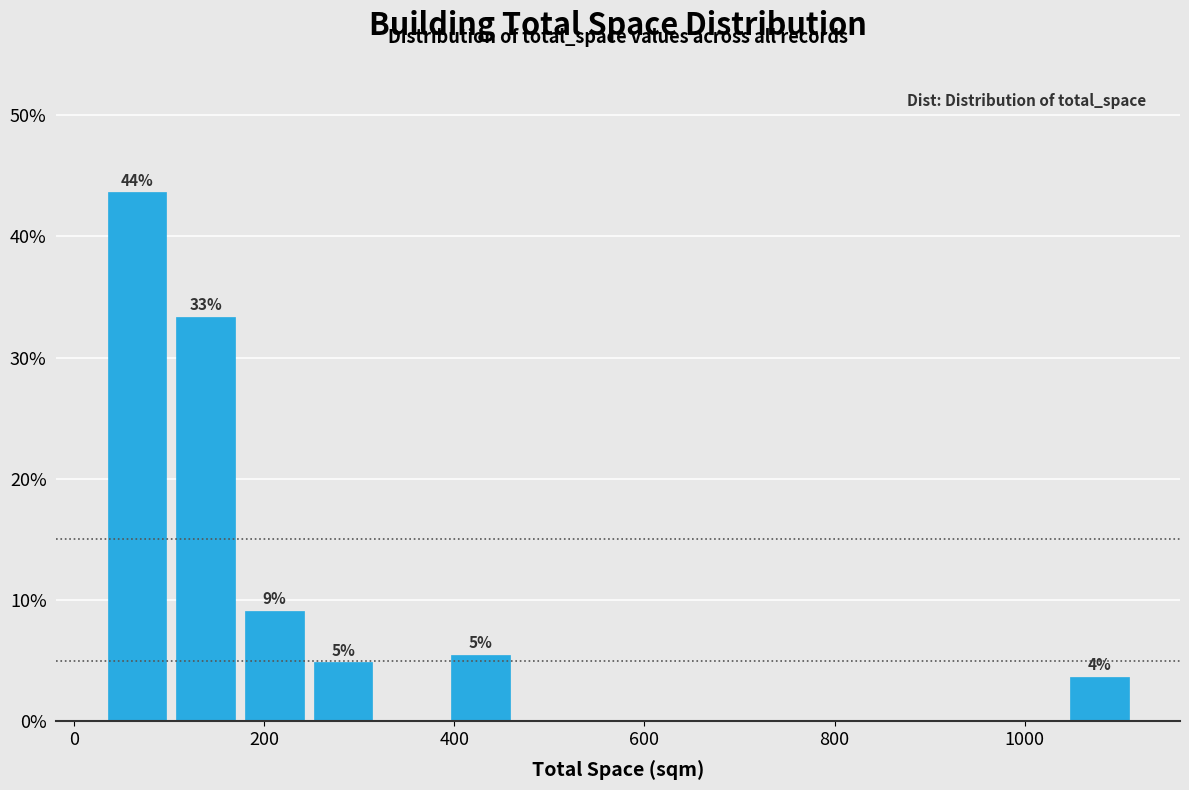

Read against the x-axis, roughly where is the centre of the tallest bar?

60